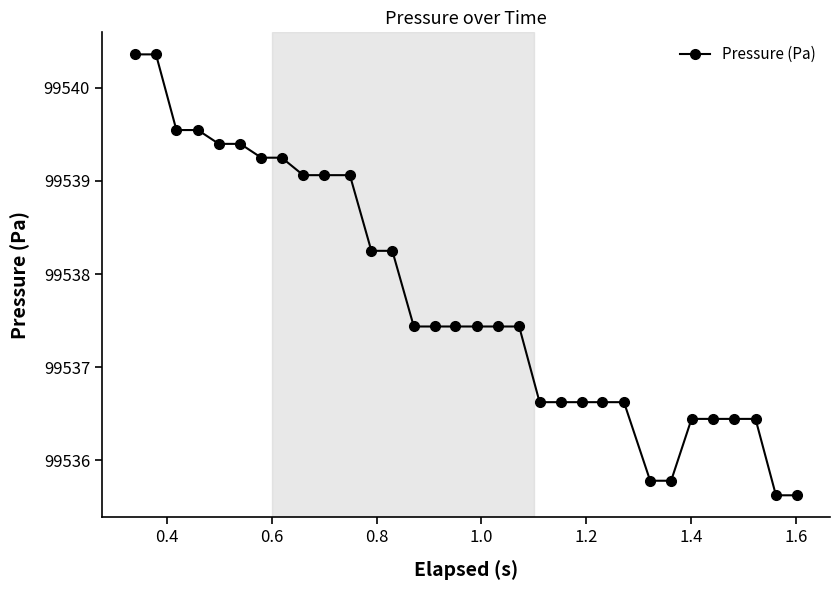

What is the difference between the second highest and second lowest values?

4.7